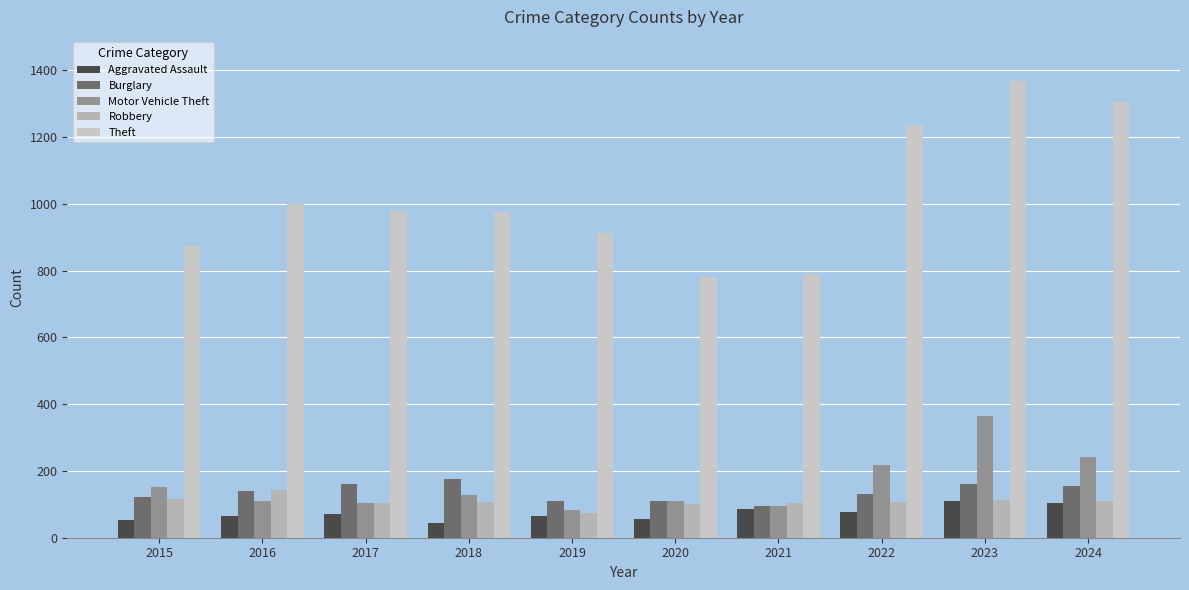

What is the difference between the second highest and minimum values in the Aggravated Assault series?

60